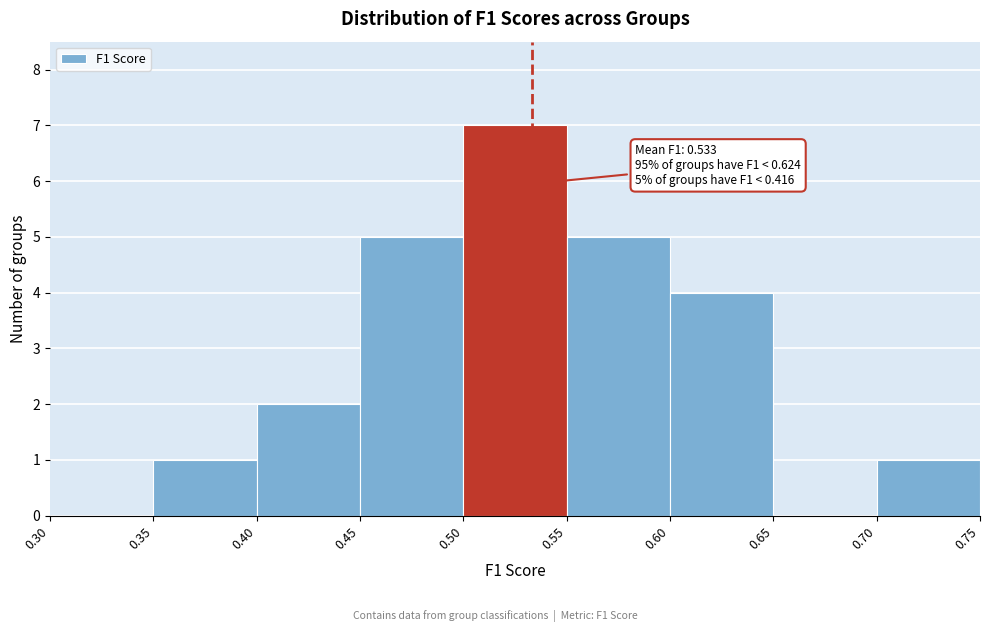

Over which range of the x-axis is the bar tallest?

0.50 to 0.55